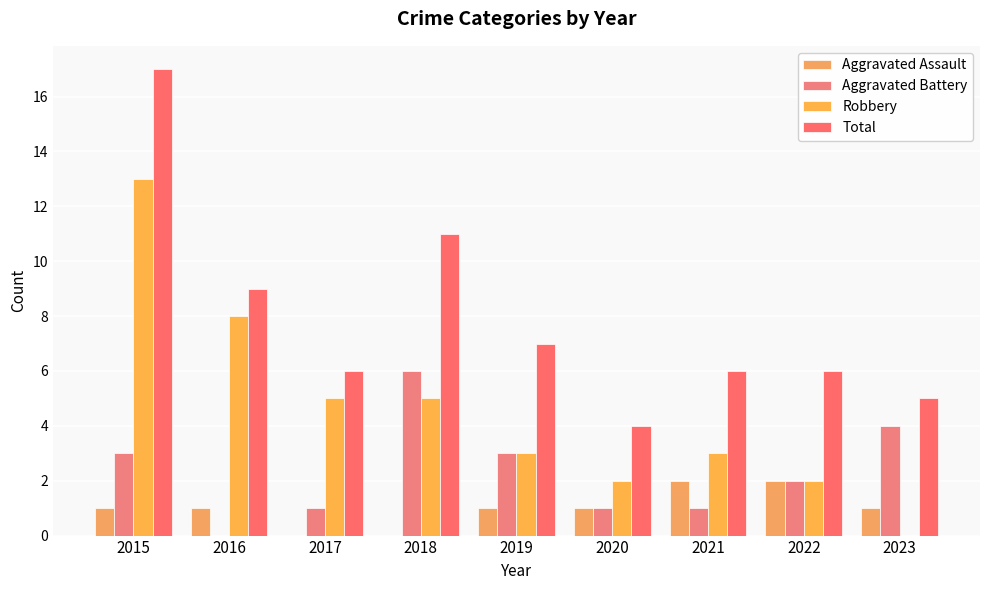

Read the Robbery value at 2016, to the nearest 5.

10